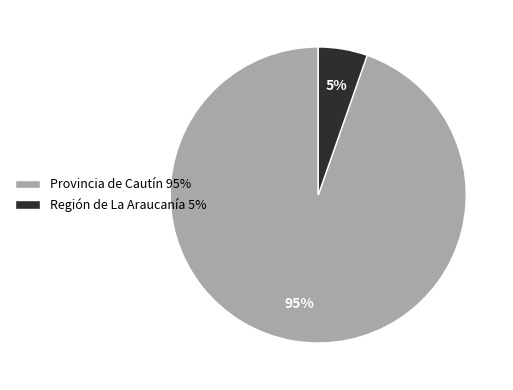

What percentage is the Provincia de Cautín 95% slice, to the nearest percent?

95%